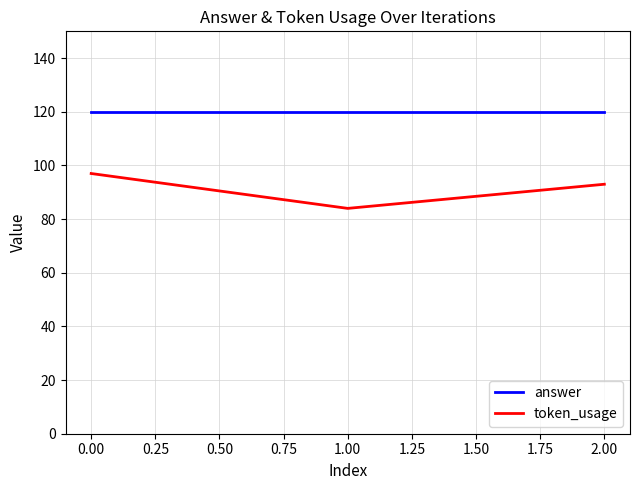

What is the maximum value for answer?

120